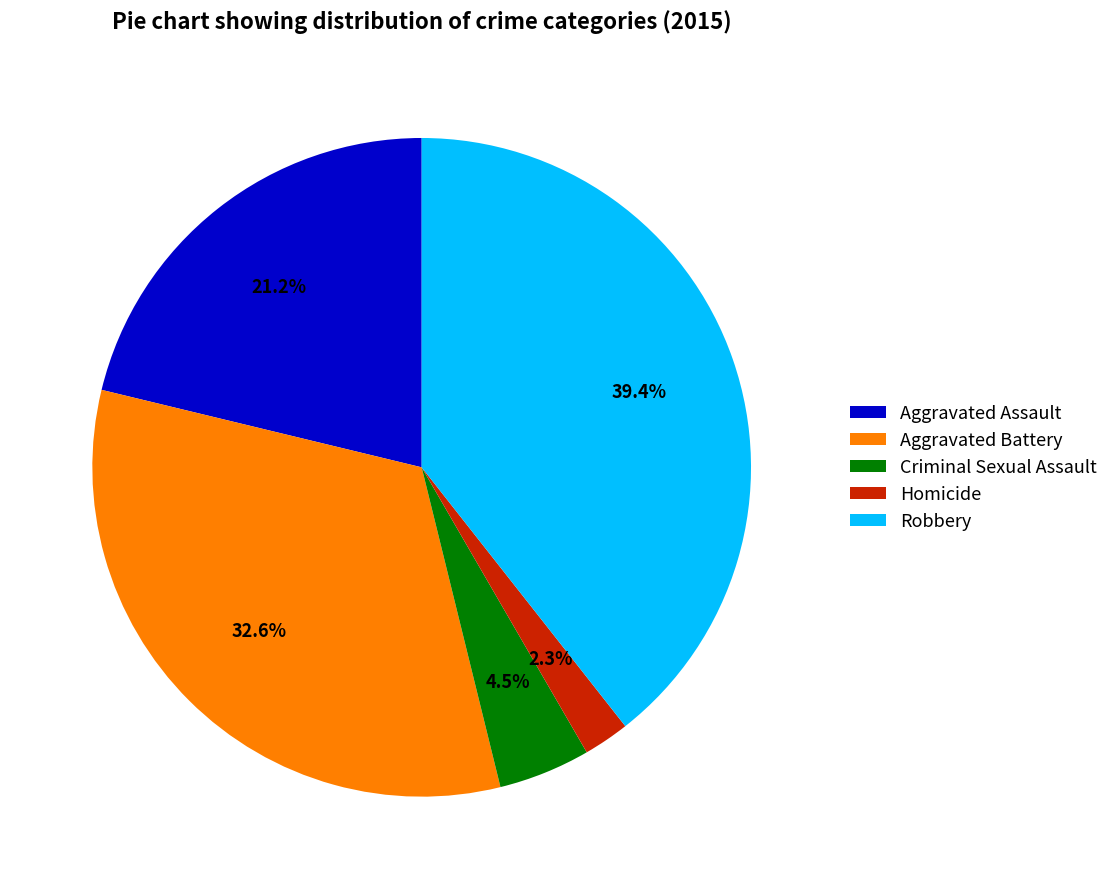

True or false: Robbery accounts for 39% of the total.

True